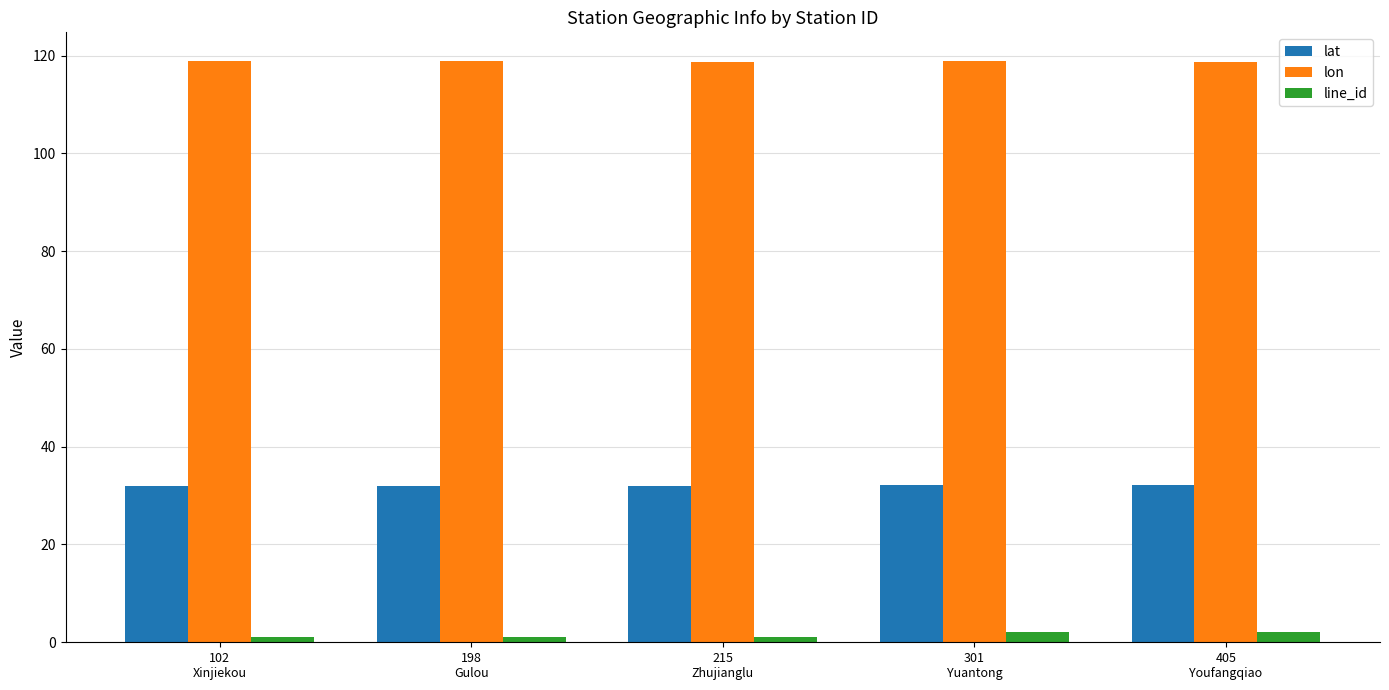

At how many categories does at least one series exceed 50?

5